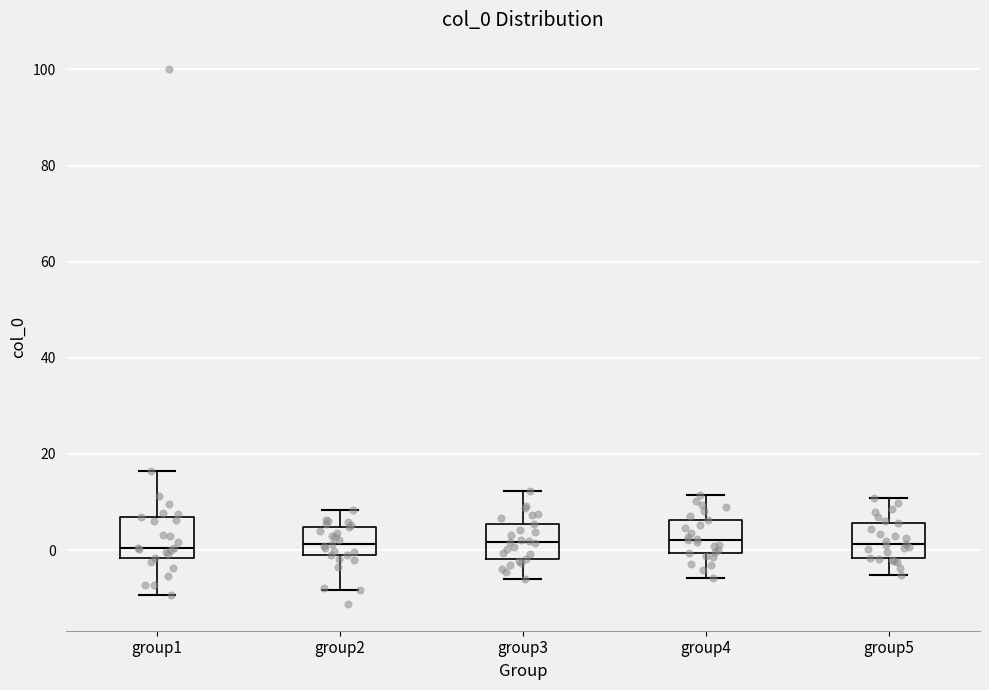

Reading left to right, transcribe this box plot: for each box, give where its median line is, the range the box spans, and where its two whiskers end, as read against the y-axis. The values are not printed on the chart, so give them approximately, as read against the axis.

group1: median 0, box -2 to 6, whiskers -10 to 16
group2: median 2, box -2 to 4, whiskers -8 to 8
group3: median 2, box -2 to 6, whiskers -6 to 12
group4: median 2, box 0 to 6, whiskers -6 to 12
group5: median 2, box -2 to 6, whiskers -6 to 10